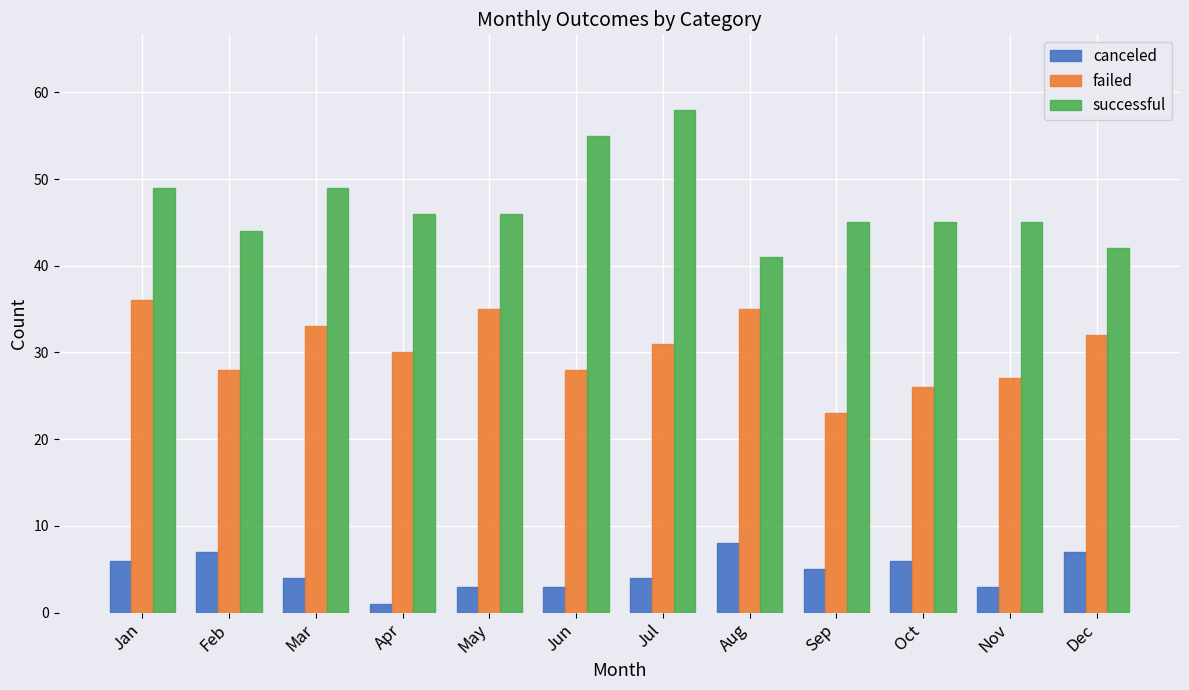

List the series in order of their overall mean, lowest first.

canceled, failed, successful